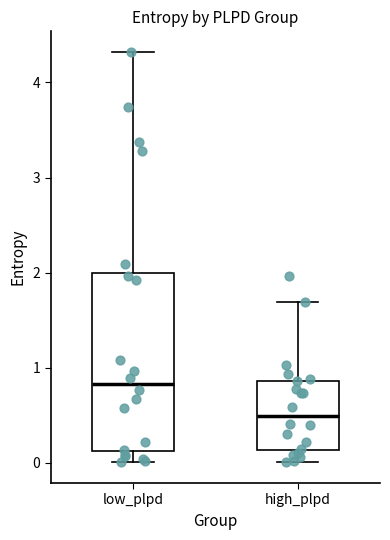

Comparing the boxes themselves (not the whiskers), which one is the tallest?

low_plpd